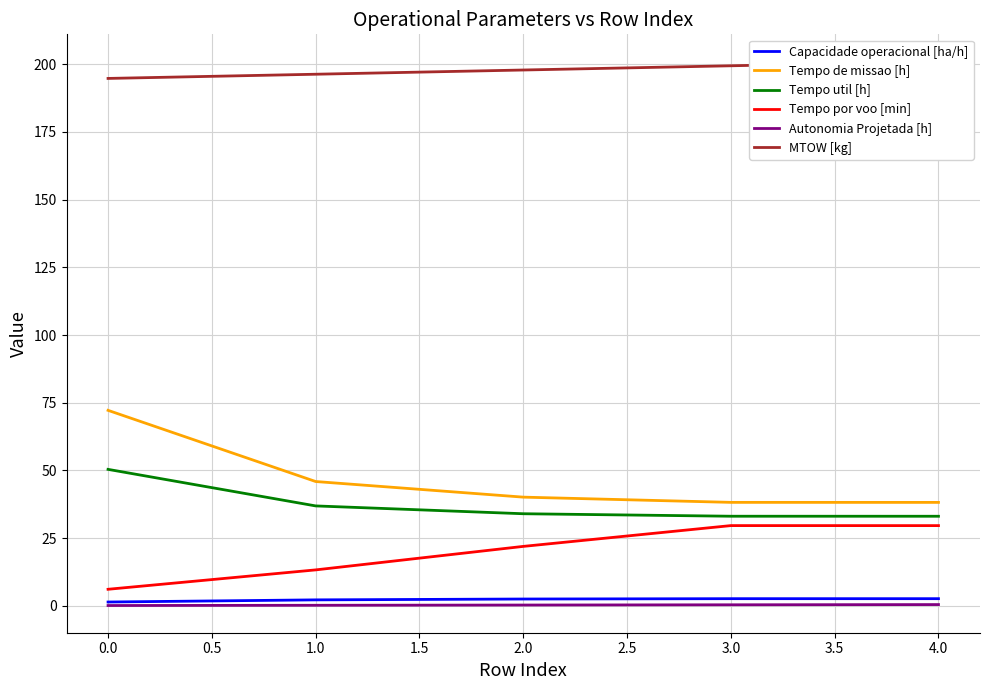

What are all the series names shown in the legend?

Capacidade operacional [ha/h], Tempo de missao [h], Tempo util [h], Tempo por voo [min], Autonomia Projetada [h], MTOW [kg]